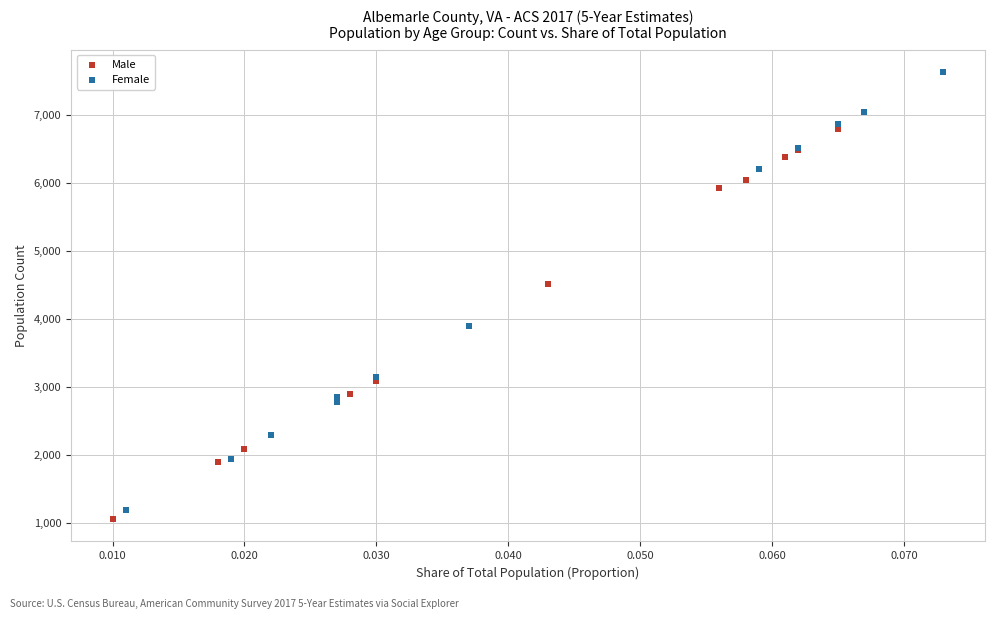

Which series reaches the maximum Y coordinate?

Female